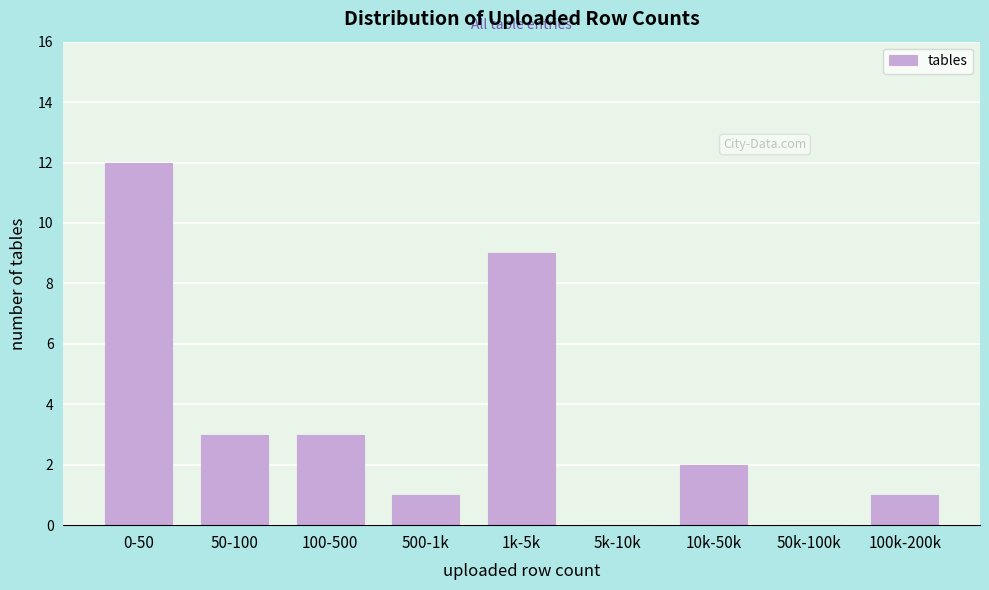

Reading left to right, list all the values displayed in this chart.

0-50=12	50-100=3	100-500=3	500-1k=1	1k-5k=9	5k-10k=0	10k-50k=2	50k-100k=0	100k-200k=1